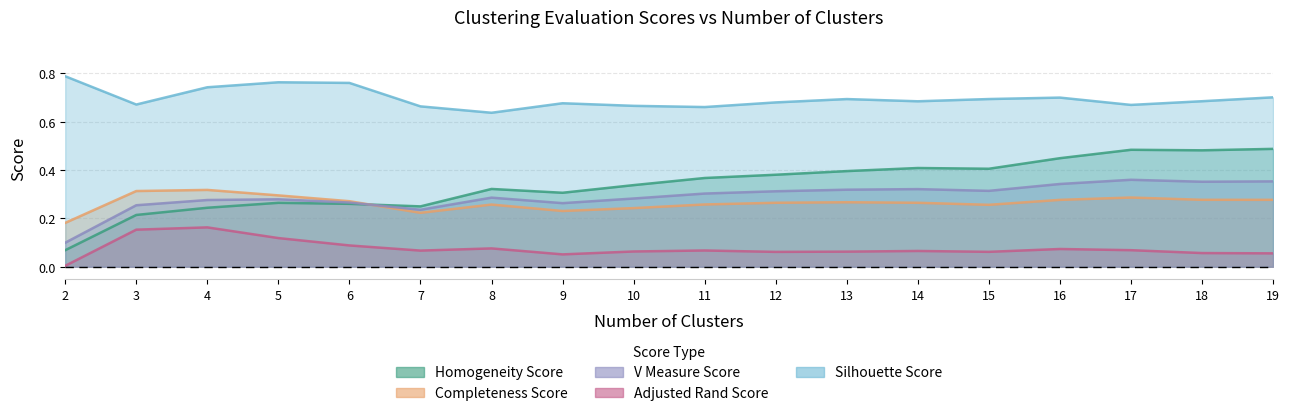

What is the total value across all series at 3?

1.6